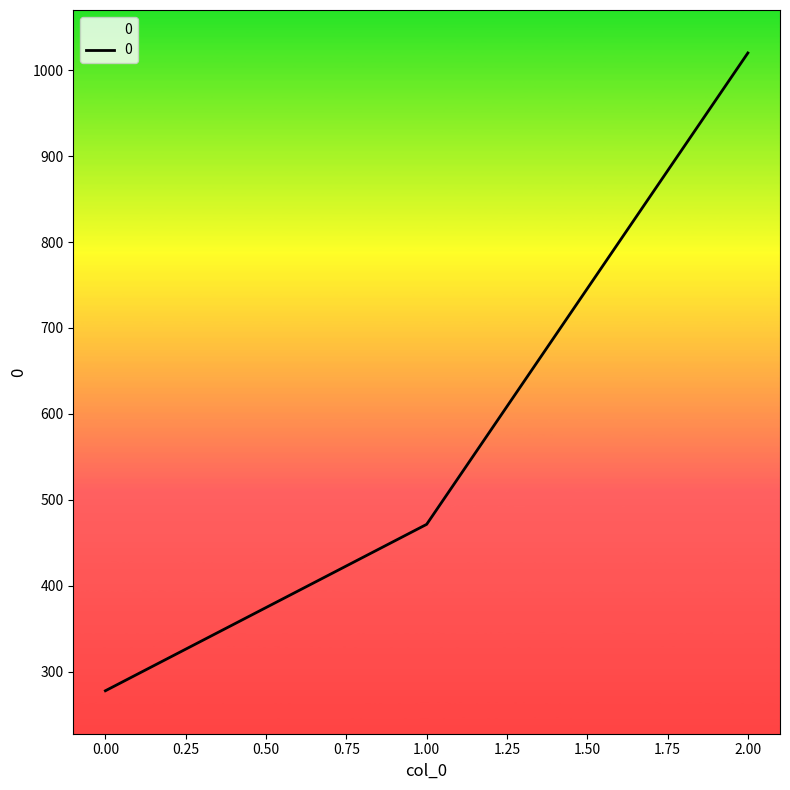

List the labels in order of value, smallest first.

0.00, 1.00, 2.00